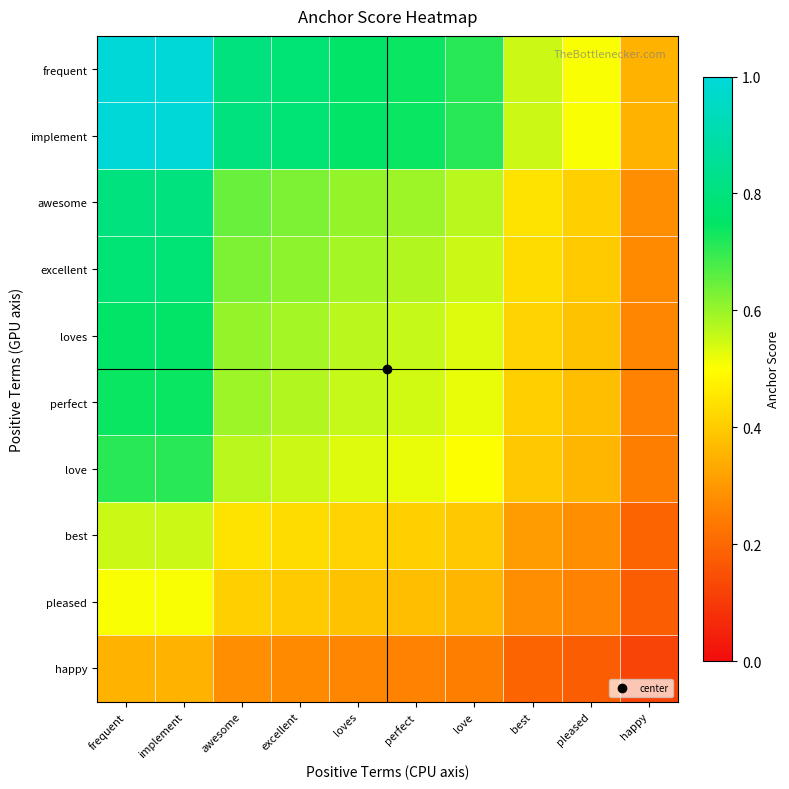

Rank the series by their maximum value, from lowest to highest.

happy, pleased, best, love, perfect, loves, excellent, awesome, frequent, implement